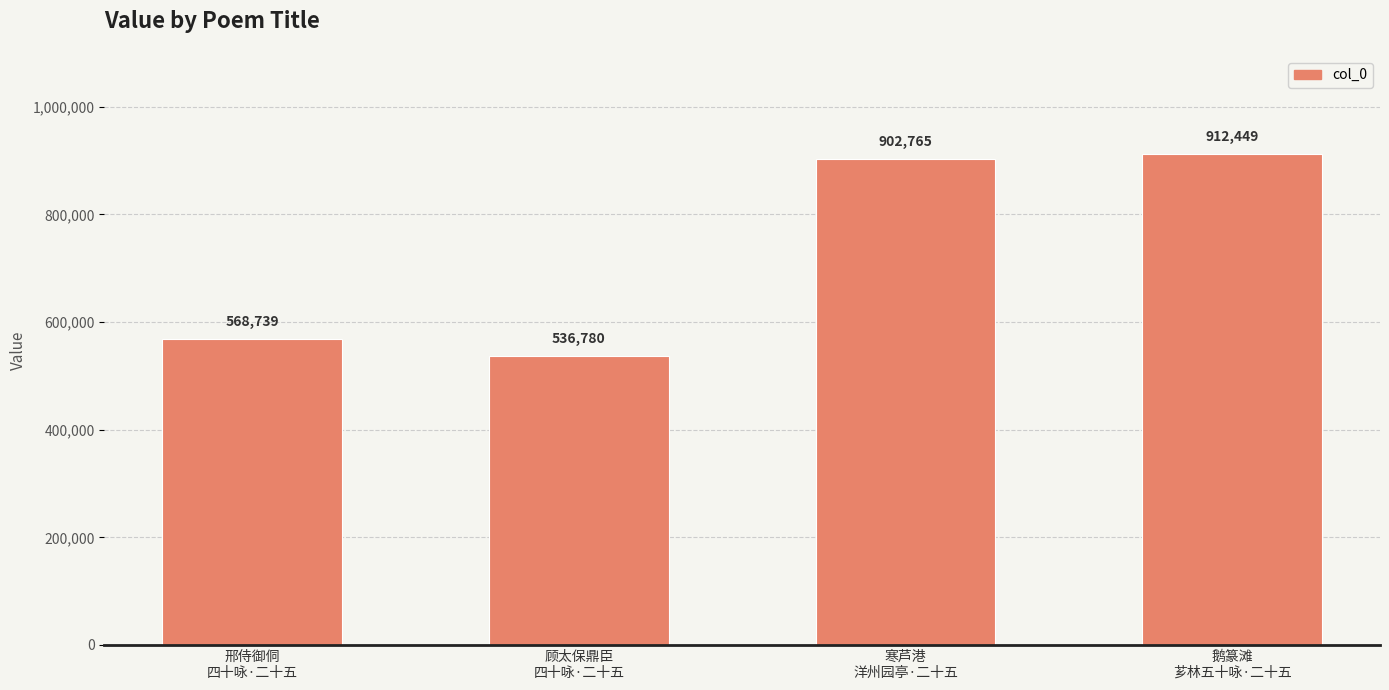

List the labels in order of value, smallest first.

顾太保鼎臣
四十咏·二十五, 邢侍御侗
四十咏·二十五, 寒芦港
洋州园亭·二十五, 鹅篆滩
芗林五十咏·二十五